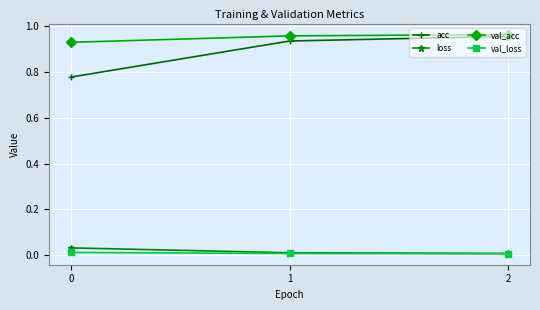

Which series changed the most between 0 and 1?

acc